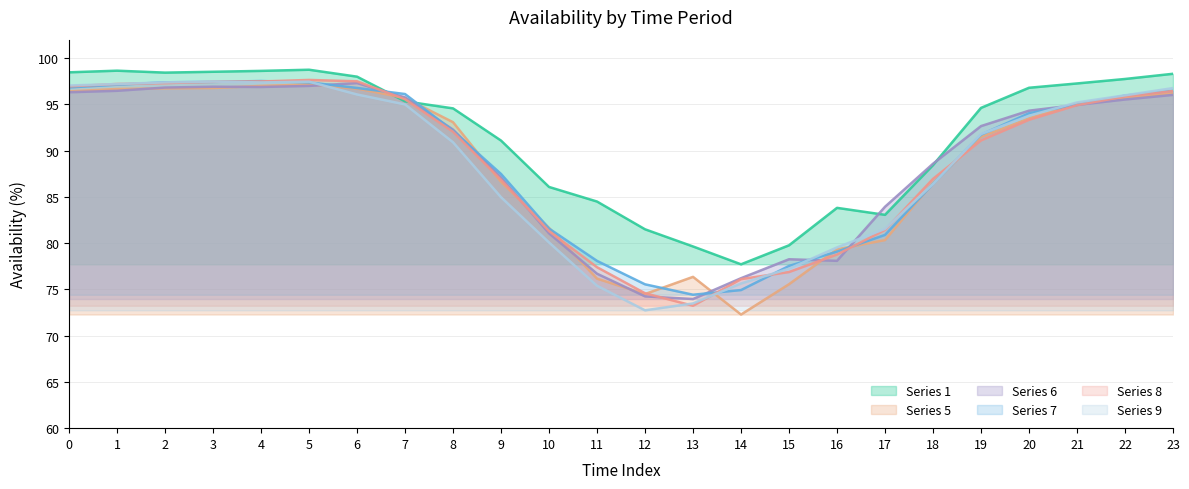

What is the maximum value shown in the chart?

98.8